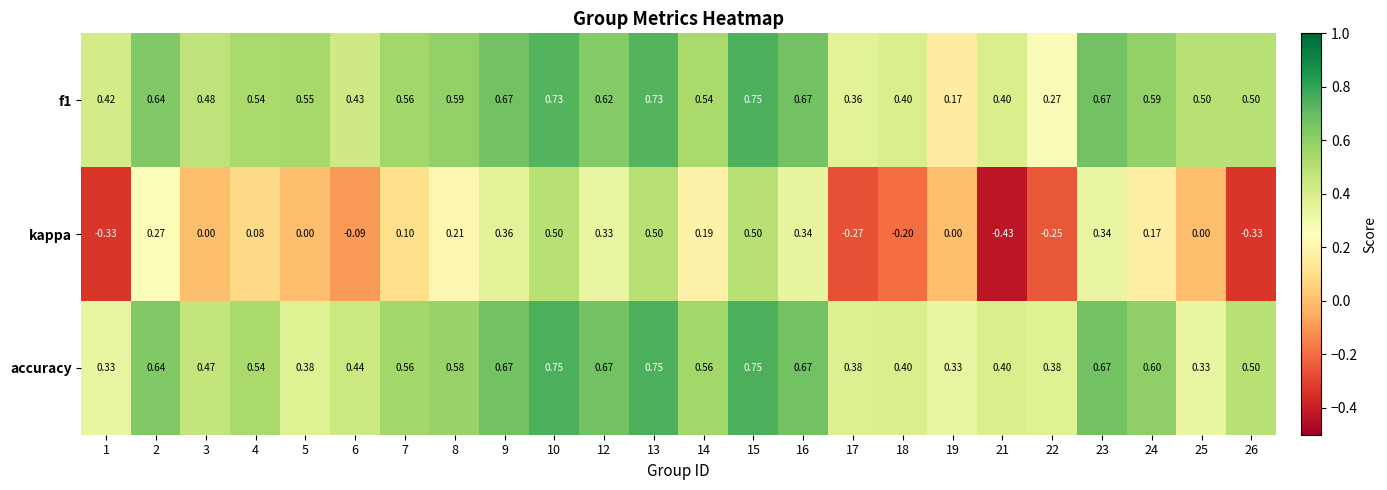

Is the value of kappa at 6 greater than the value of f1 at 23?

No